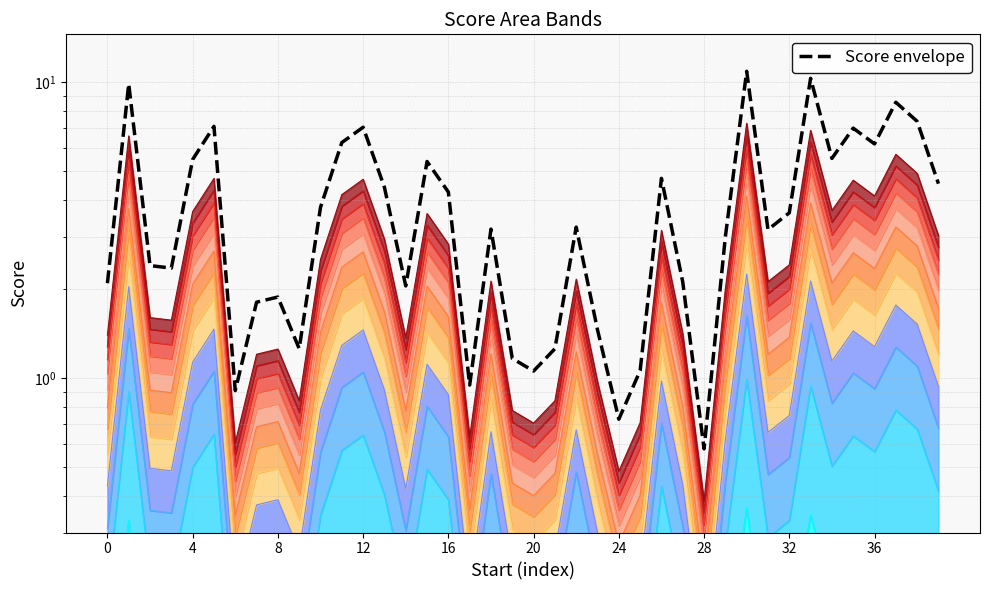

The value at 19 is 1.2. True or false?

True